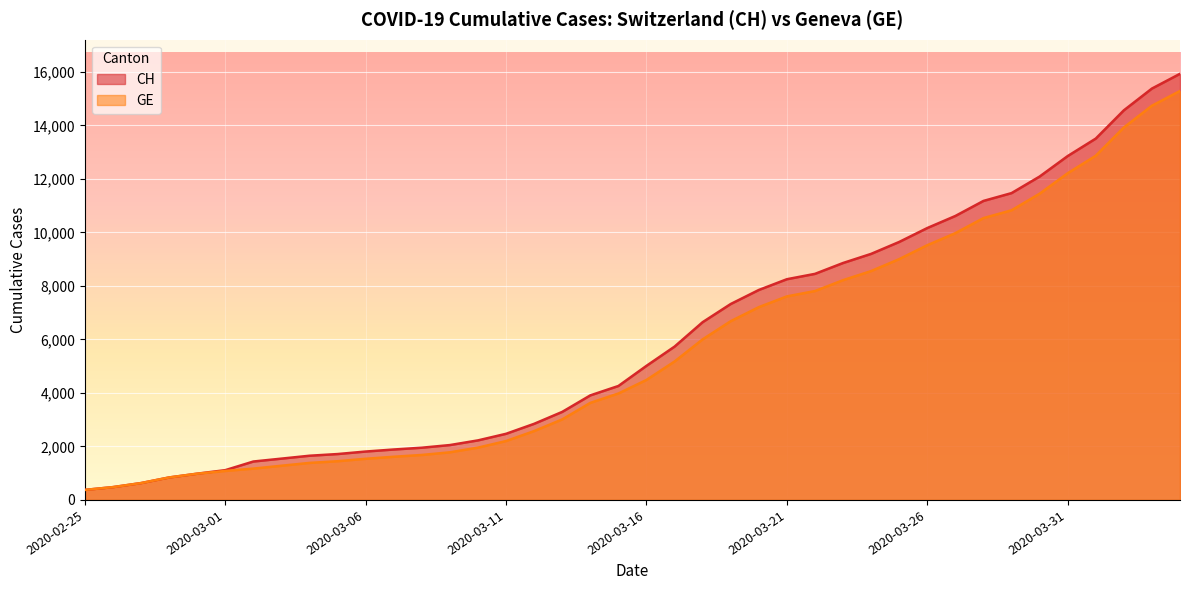

Is the value of CH at 2020-03-14 greater than the value of GE at 2020-03-25?

No